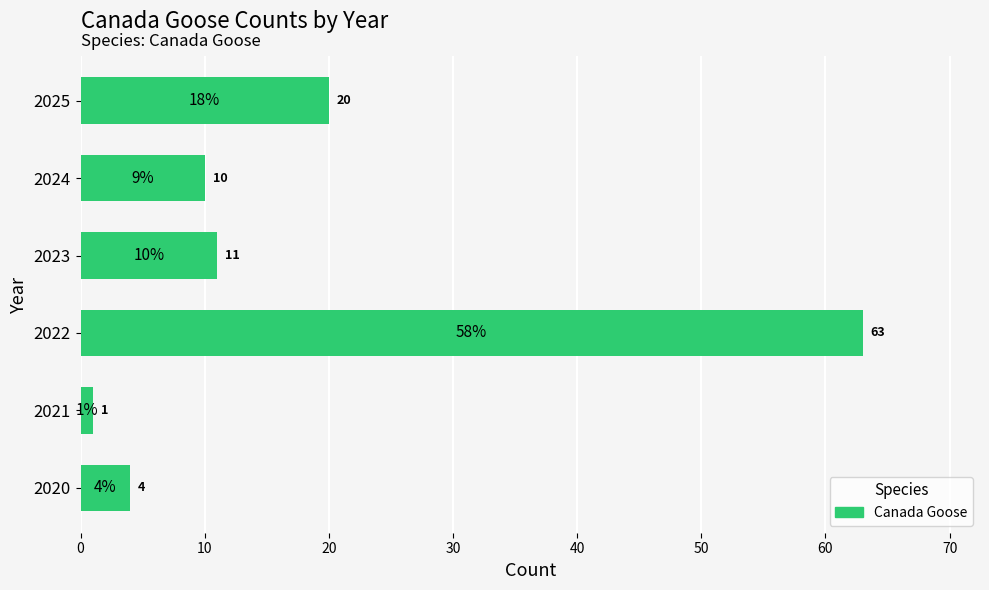

What is the difference between the maximum and second lowest values?

59